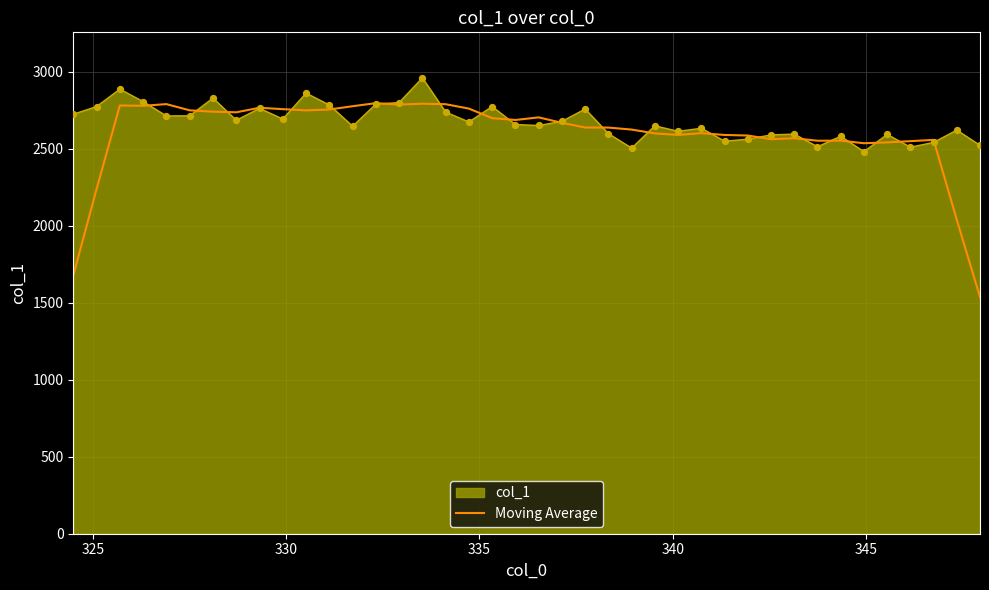

What is the lowest value of the col_1 series?

2482.0